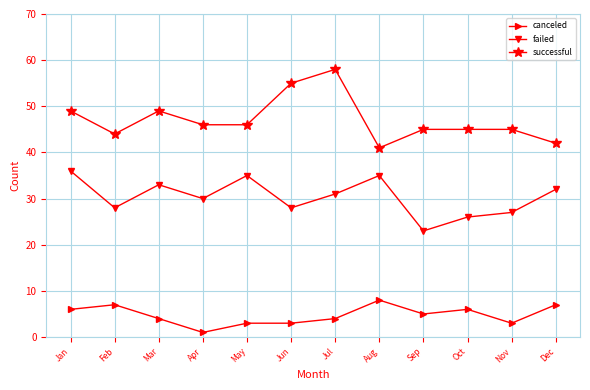

Reading right to left, extract all data points from this chart.

canceled: Dec=7	Nov=3	Oct=6	Sep=5	Aug=8	Jul=4	Jun=3	May=3	Apr=1	Mar=4	Feb=7	Jan=6
failed: Dec=32	Nov=27	Oct=26	Sep=23	Aug=35	Jul=31	Jun=28	May=35	Apr=30	Mar=33	Feb=28	Jan=36
successful: Dec=42	Nov=45	Oct=45	Sep=45	Aug=41	Jul=58	Jun=55	May=46	Apr=46	Mar=49	Feb=44	Jan=49